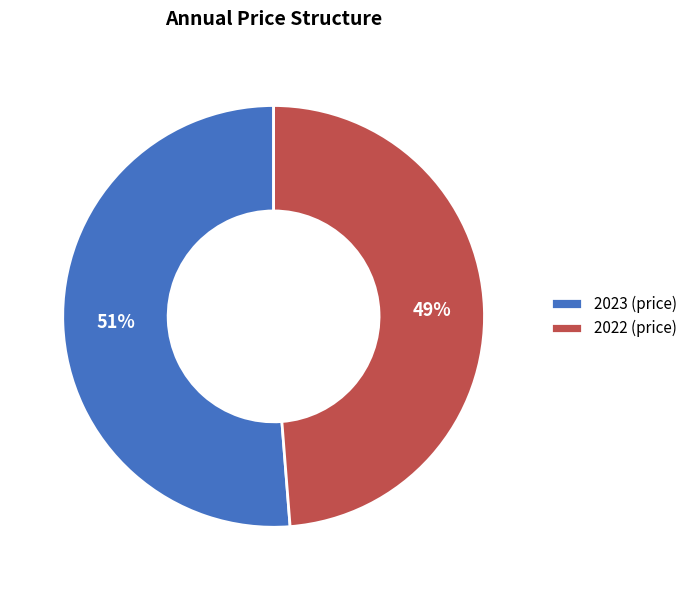

Rank the categories by value from lowest to highest.

2022, 2023